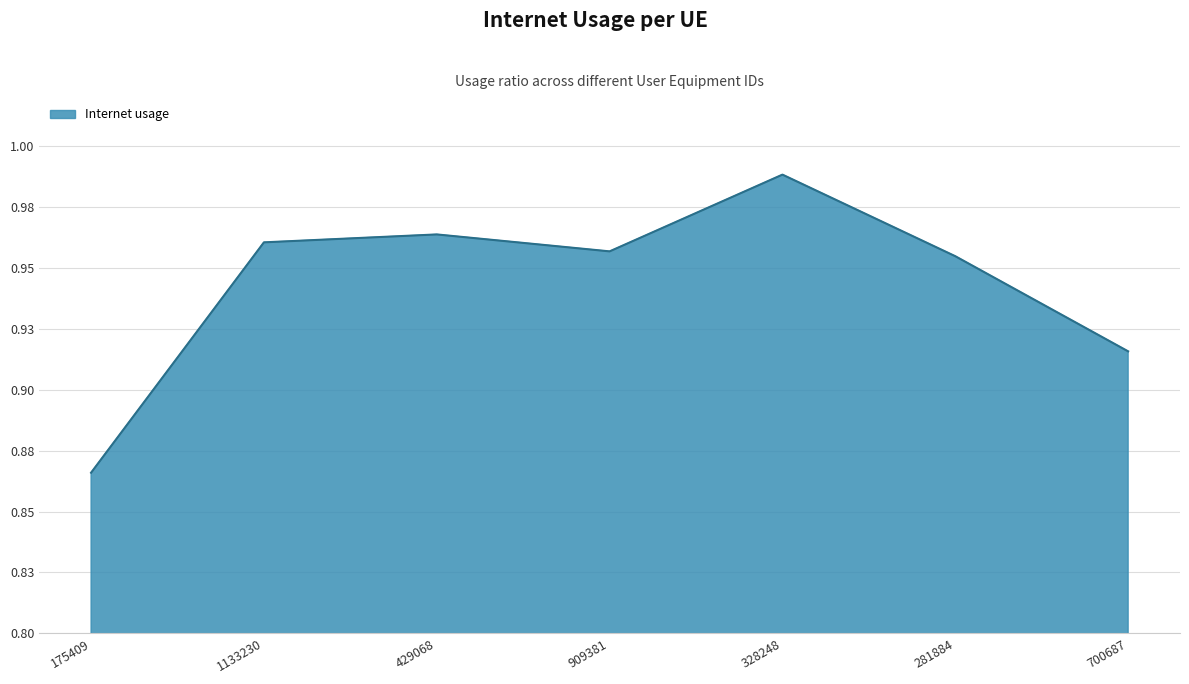

What is the label of the 3rd point from the right?

328248